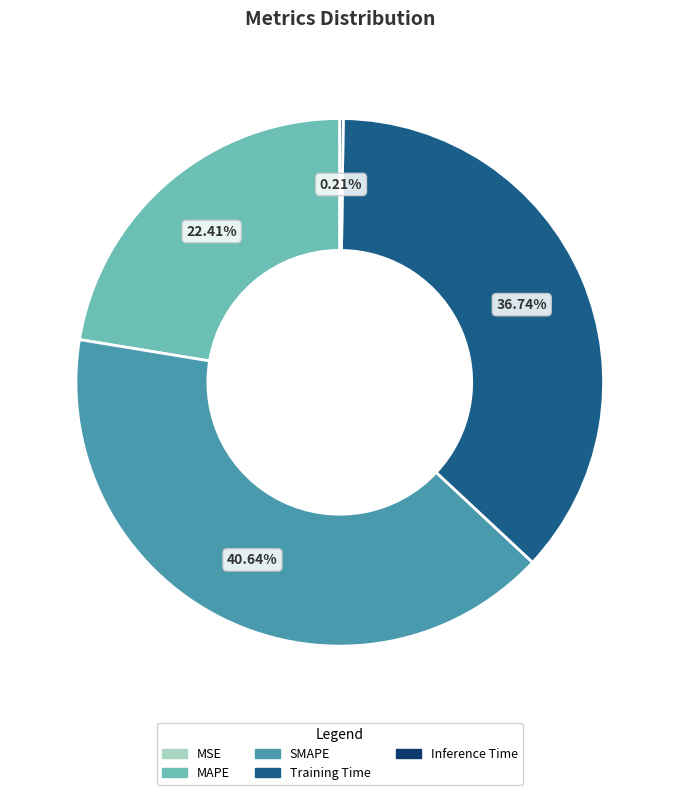

Between Training Time and SMAPE, which is larger?

SMAPE